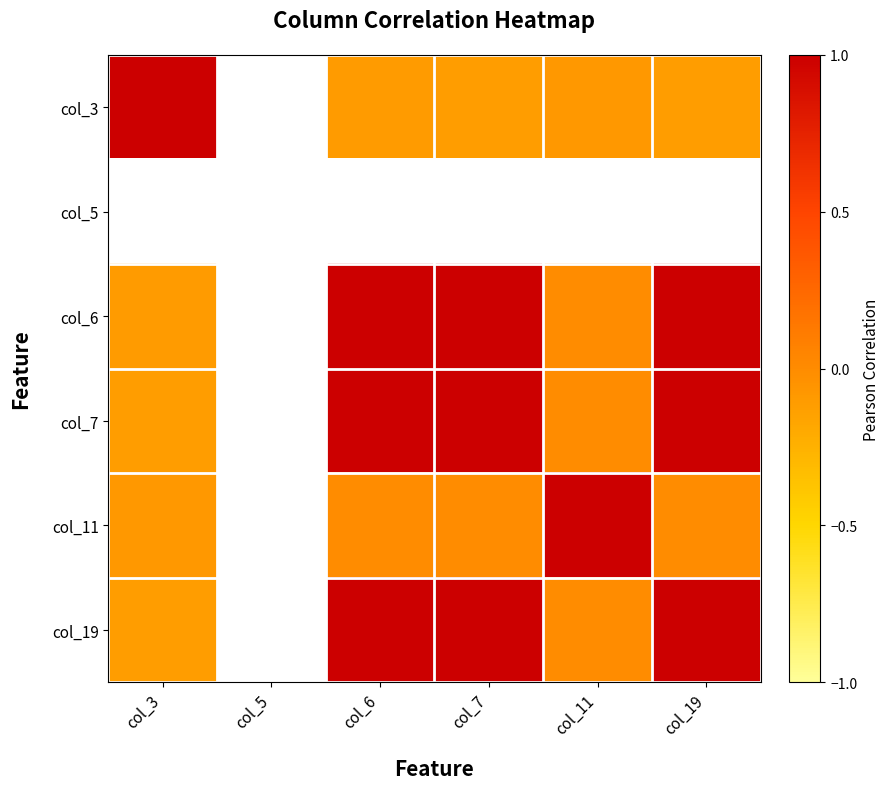

What is the difference between the highest and lowest values at col_7?

1.1